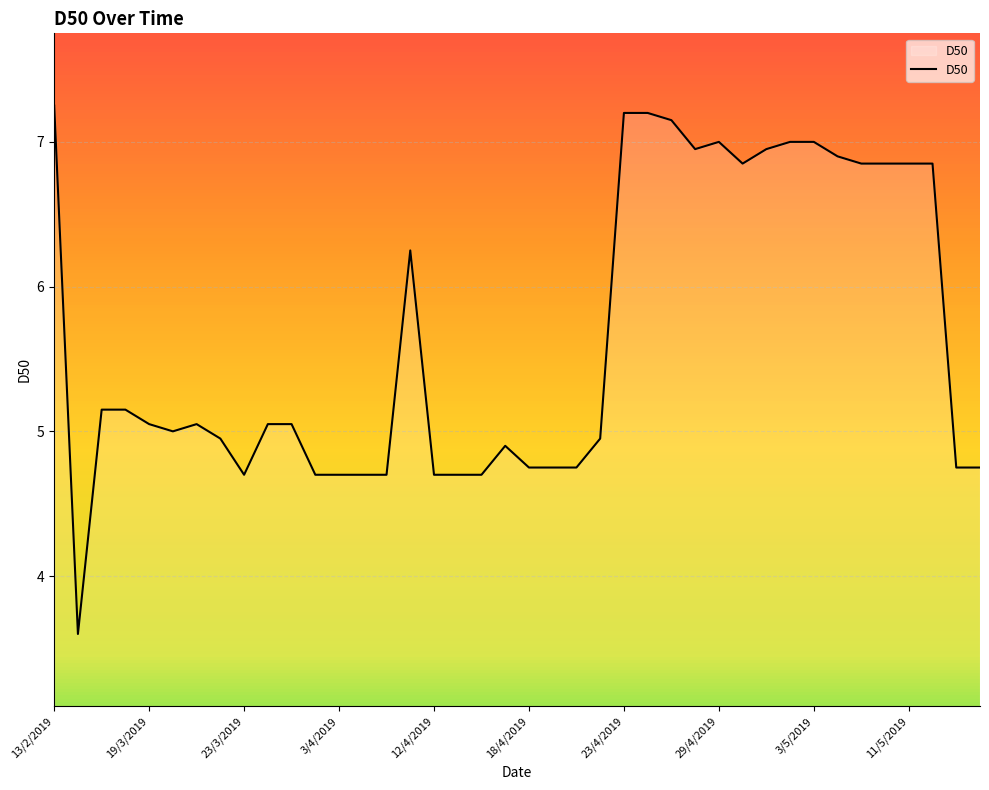

What is the minimum value shown in the chart?

3.6